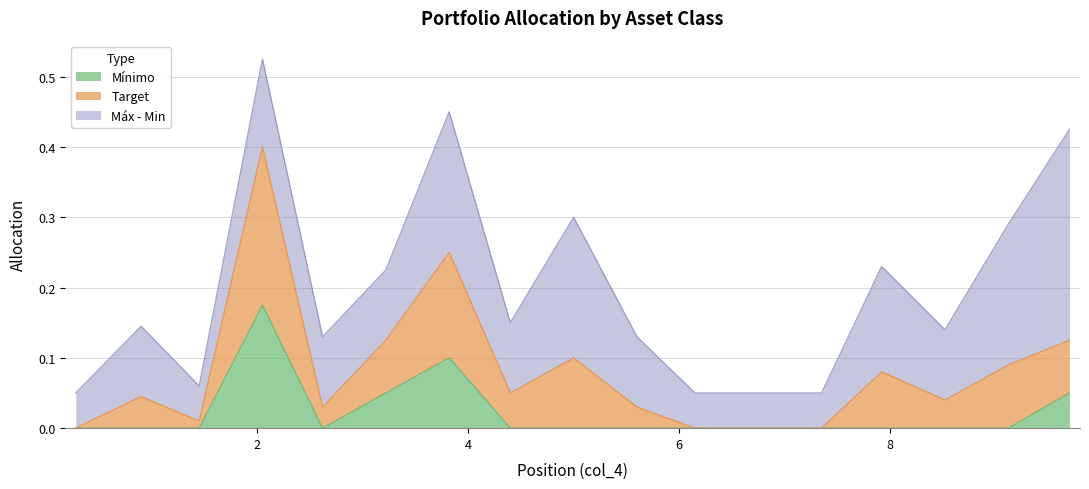

At how many categories does at least one series exceed 0?

17